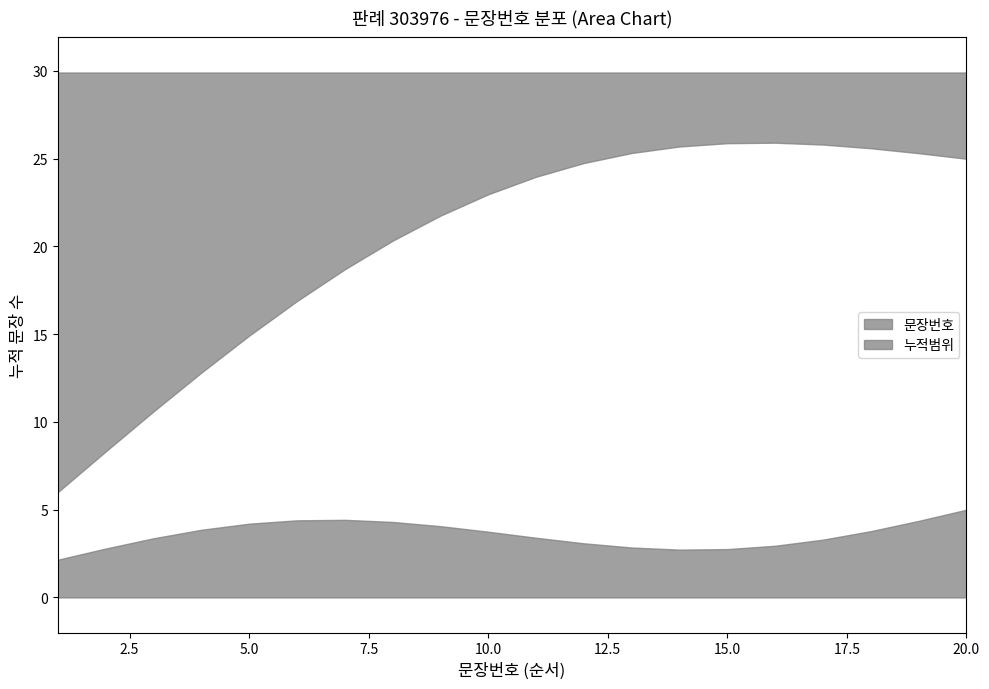

What is the average value?

10